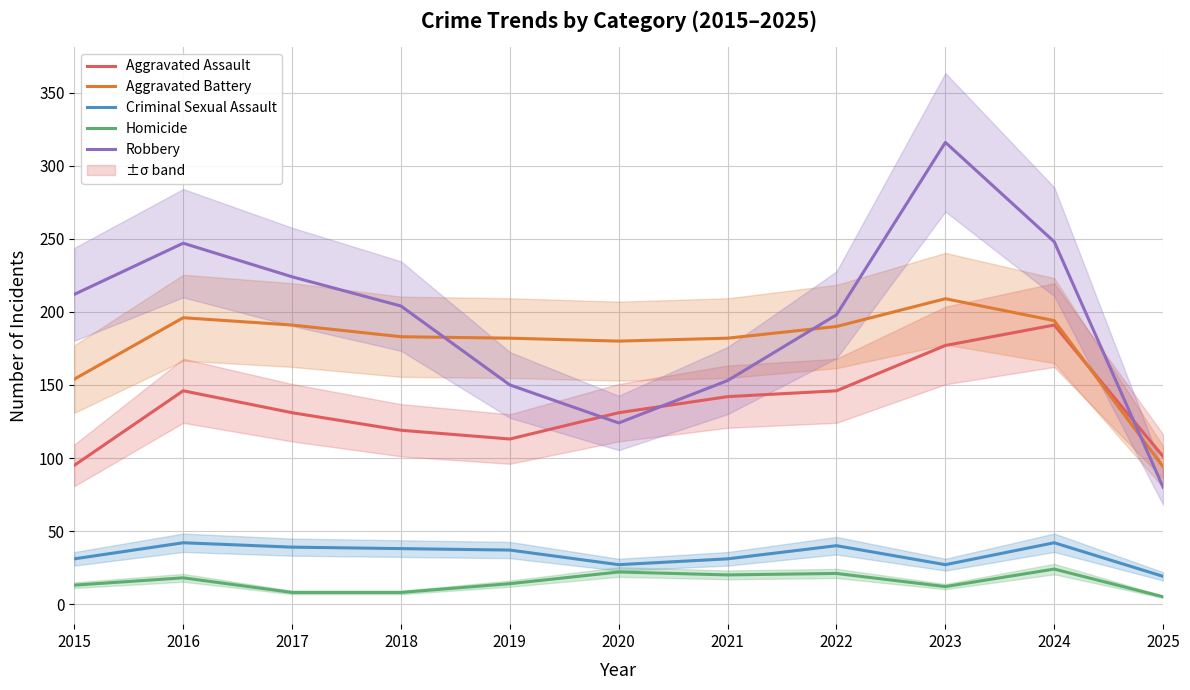

What is the minimum value for Robbery?

80